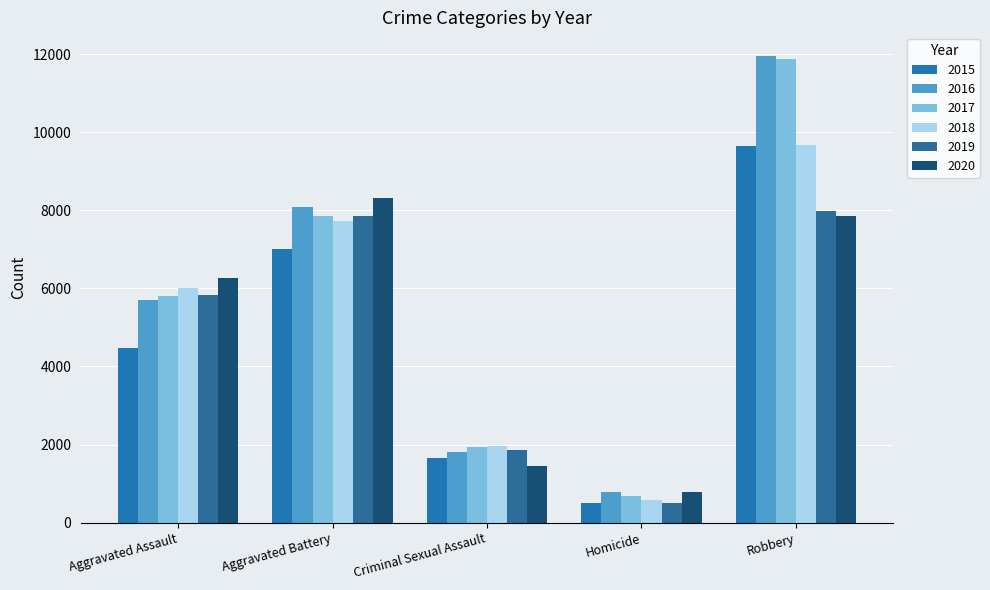

Which category has the lowest value across all series?

Homicide